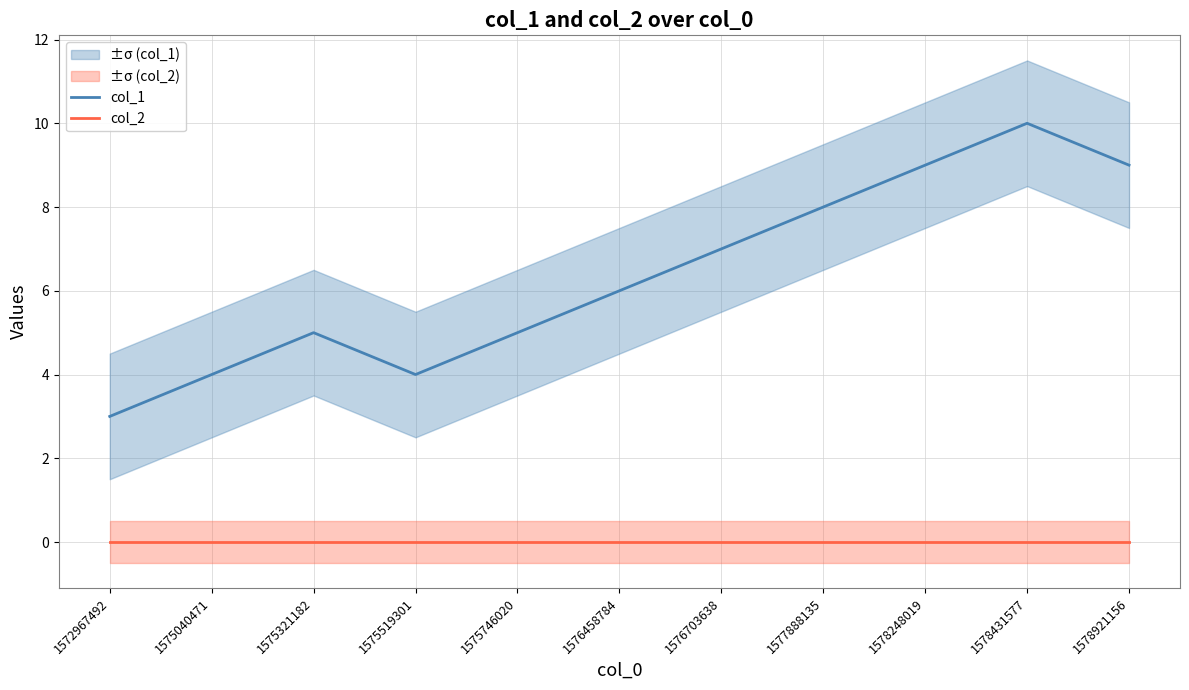

What is the difference between the highest and lowest values at 1575519301?

4